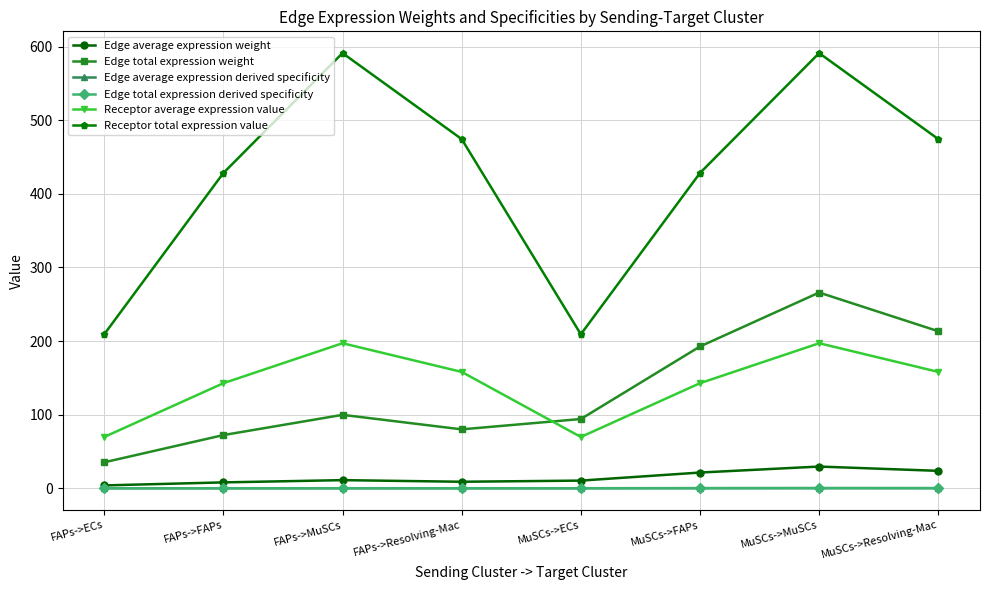

What is the label of the 4th point from the right?

MuSCs->ECs